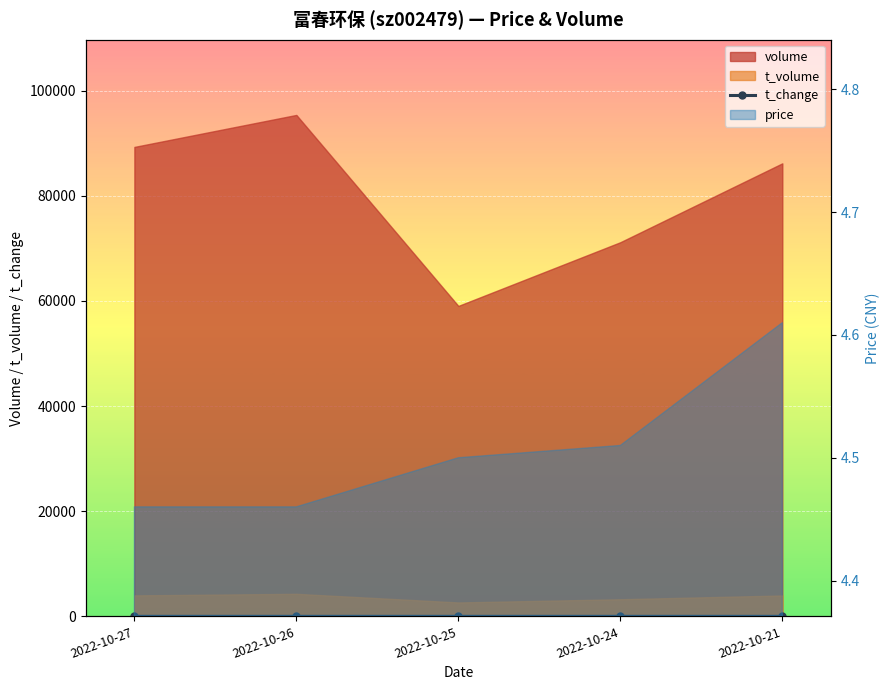

How many lines are shown in the chart?

1